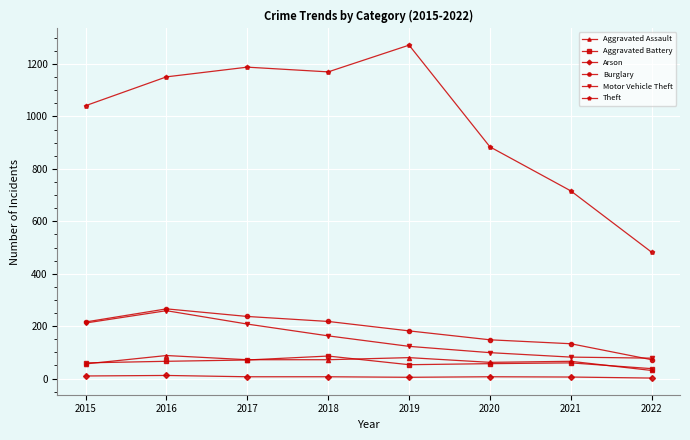

What is the value of the Arson point at the 4th from the left?

7